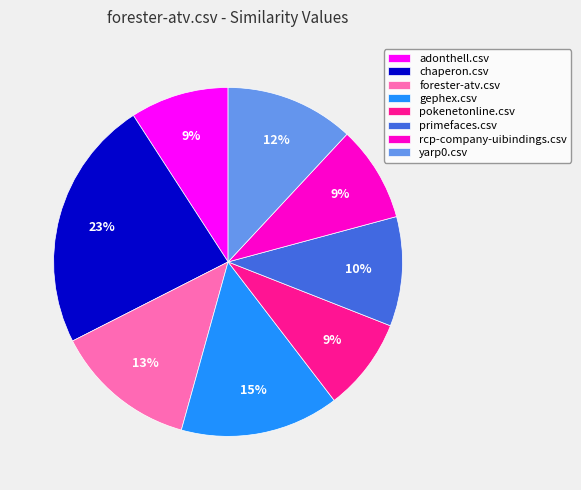

The pokenetonline.csv slice represents 22% of the pie. True or false?

False